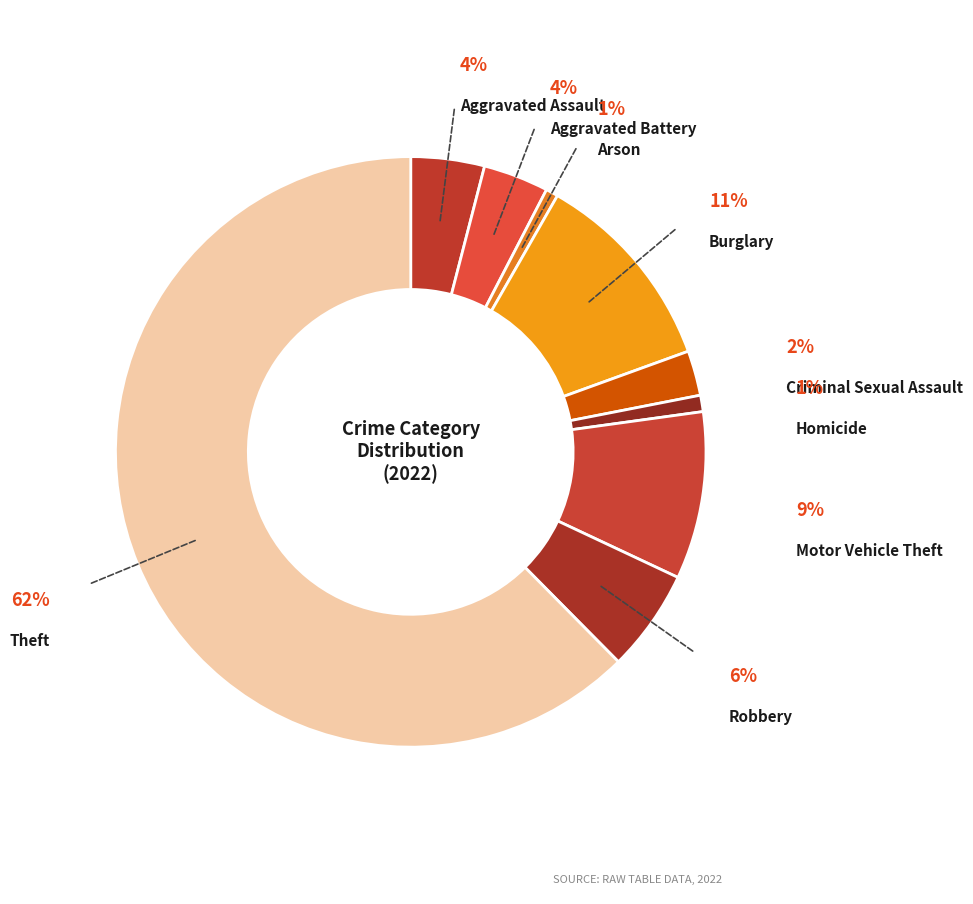

Which category has the smallest portion of the pie?

Arson